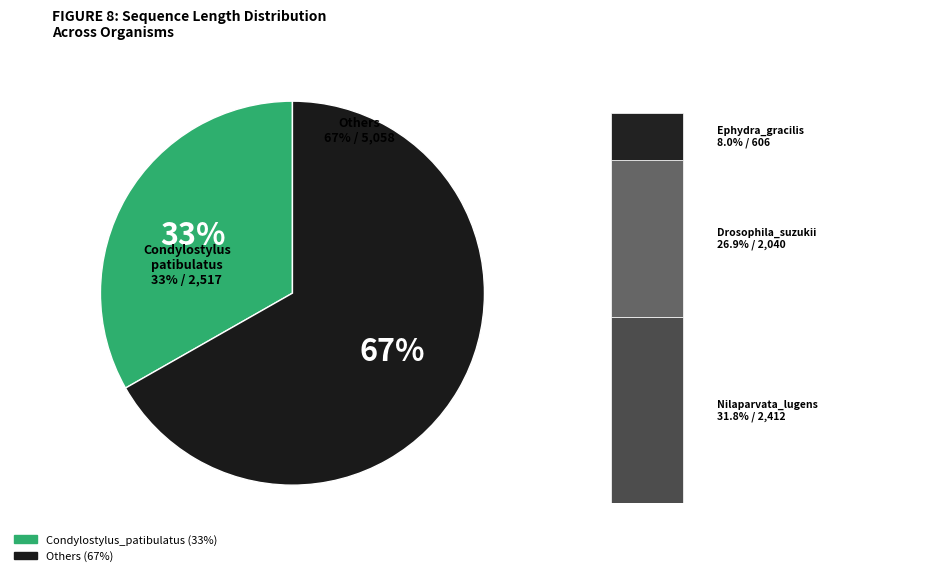

True or false: Condylostylus_patibulatus accounts for 47% of the total.

False